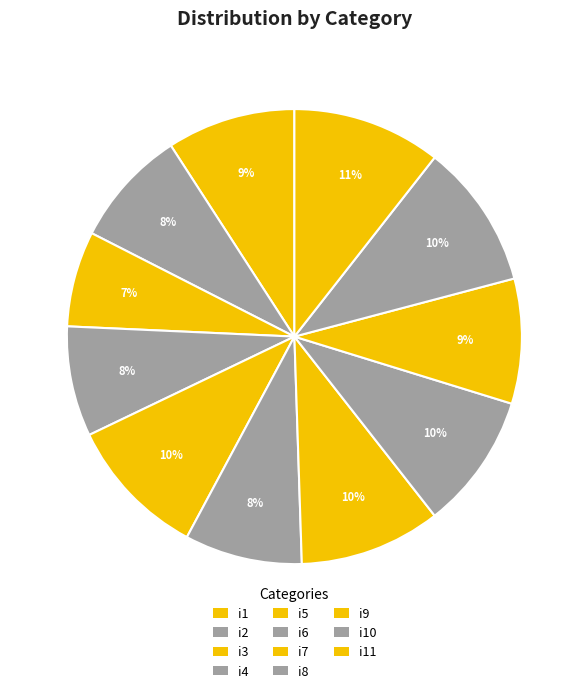

The i4 slice represents 19% of the pie. True or false?

False